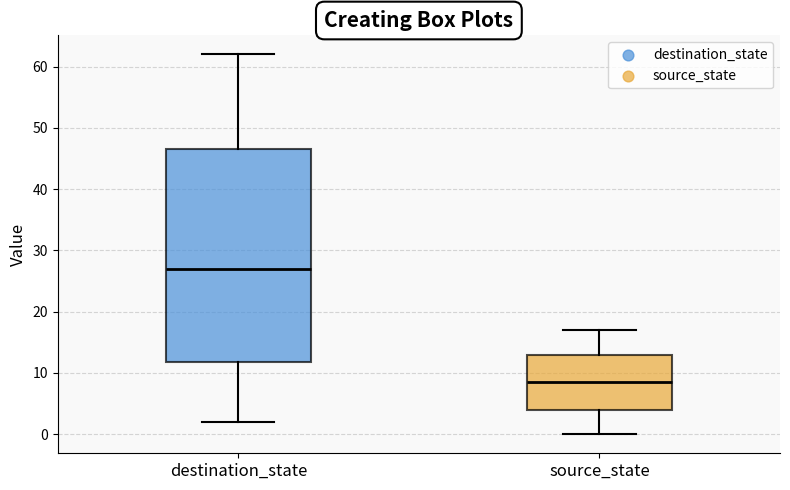

Reading left to right, transcribe this box plot: for each box, give where its median line is, the range the box spans, and where its two whiskers end, as read against the y-axis. The values are not printed on the chart, so give them approximately, as read against the axis.

destination_state: median 27, box 12 to 47, whiskers 2 to 62
source_state: median 9, box 4 to 13, whiskers 0 to 17